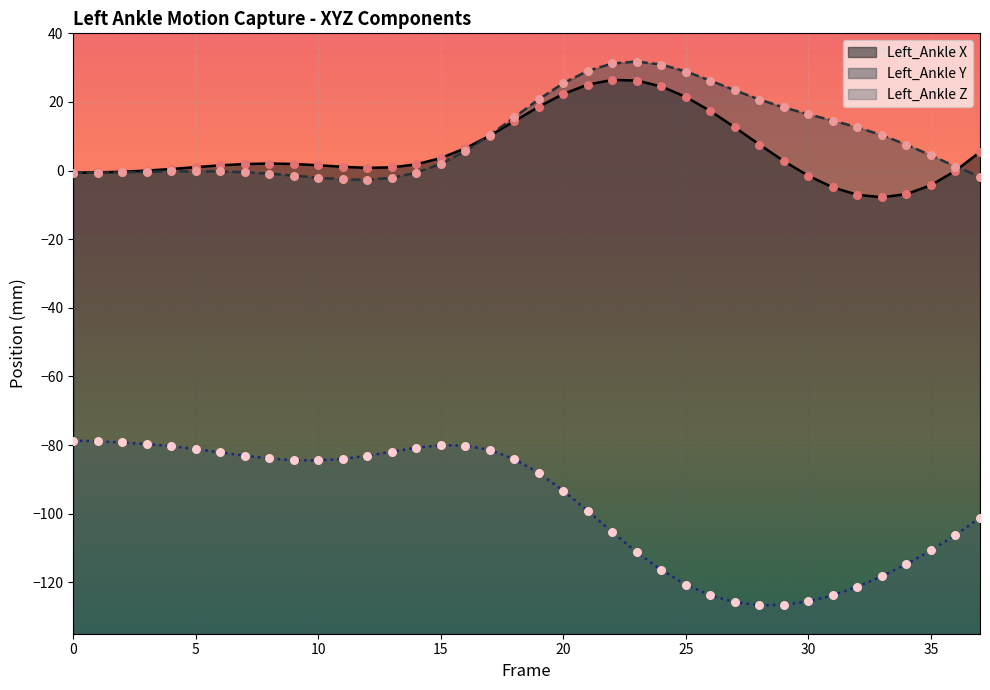

At how many categories does at least one series exceed -30?

38